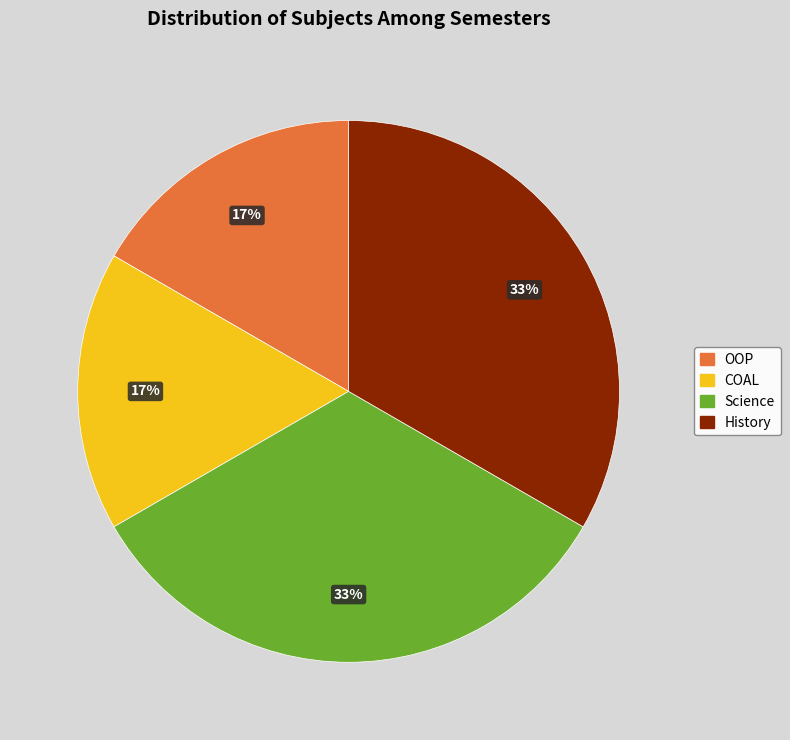

To the nearest percent, what is the average slice percentage?

25%